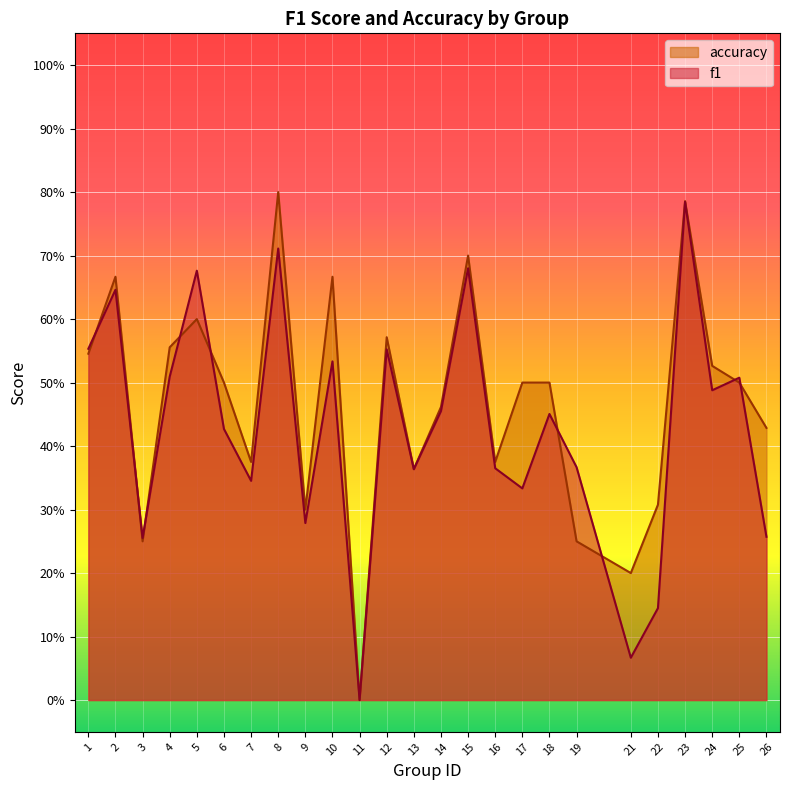

In accuracy, how many points are higher than both neighbors (excluding endpoints)?

7